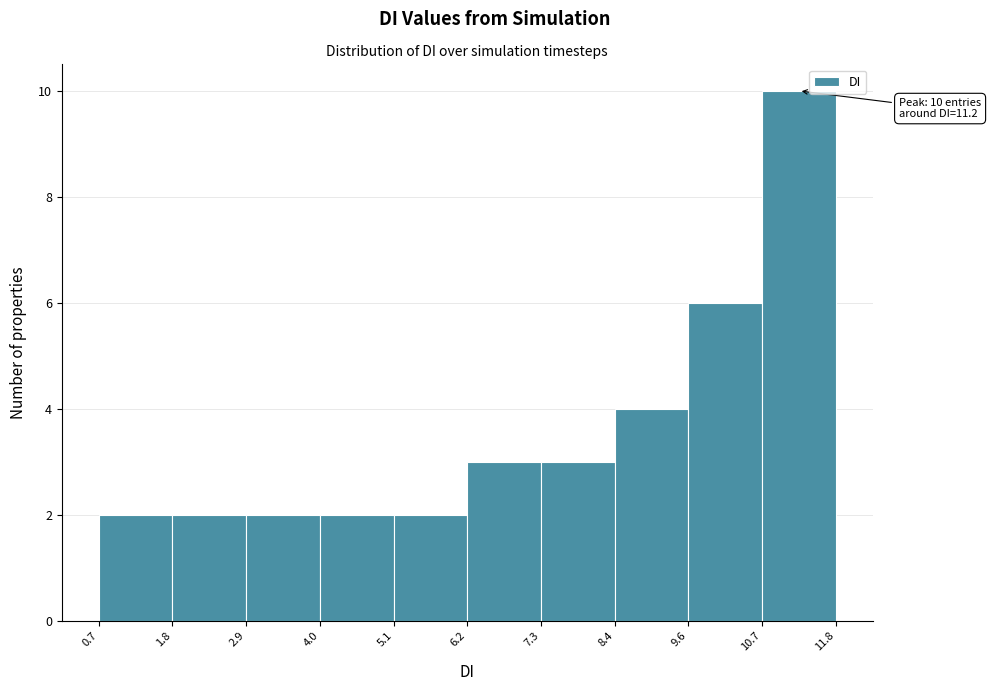

Which range on the x-axis has the tallest bar?

10.7 to 11.8